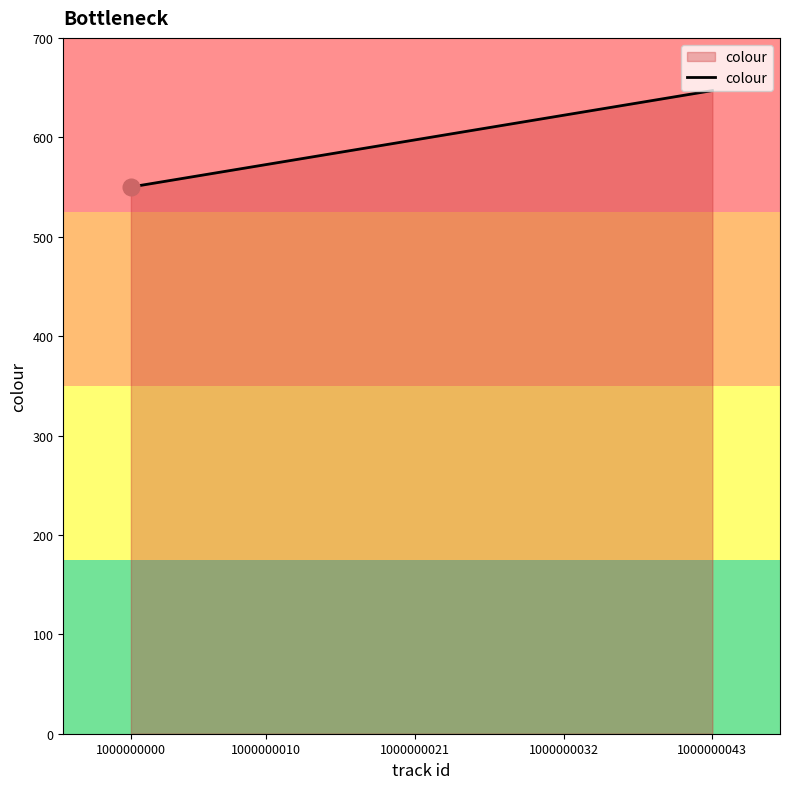

Reading right to left, what are all the values shown in this chart?

647	550